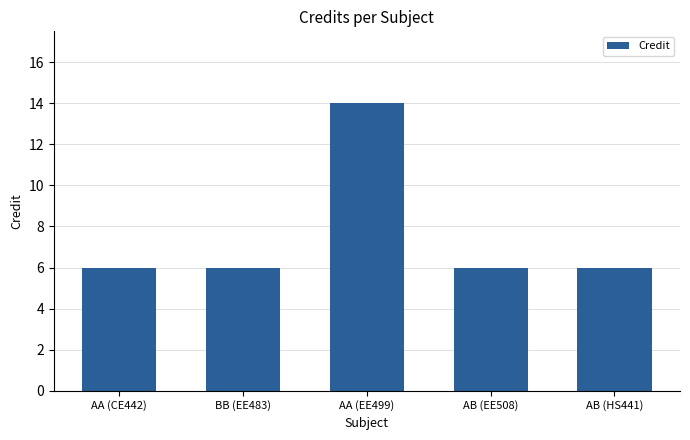

How many values are between 6 and 7?

4